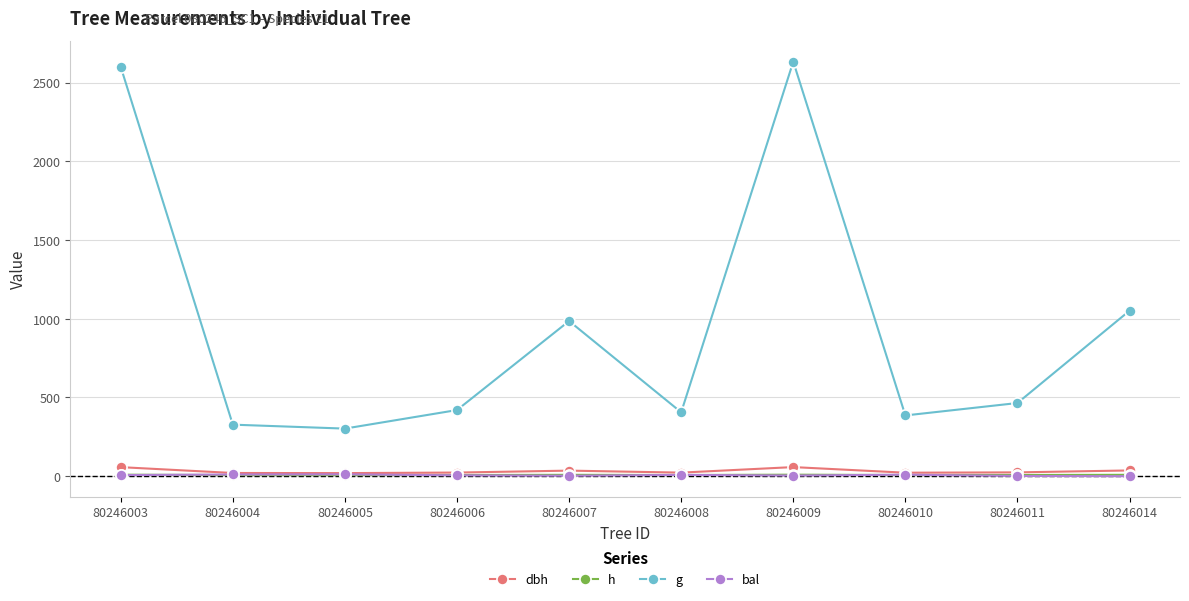

True or false: bal has more than 0 points higher than both neighbors.

True